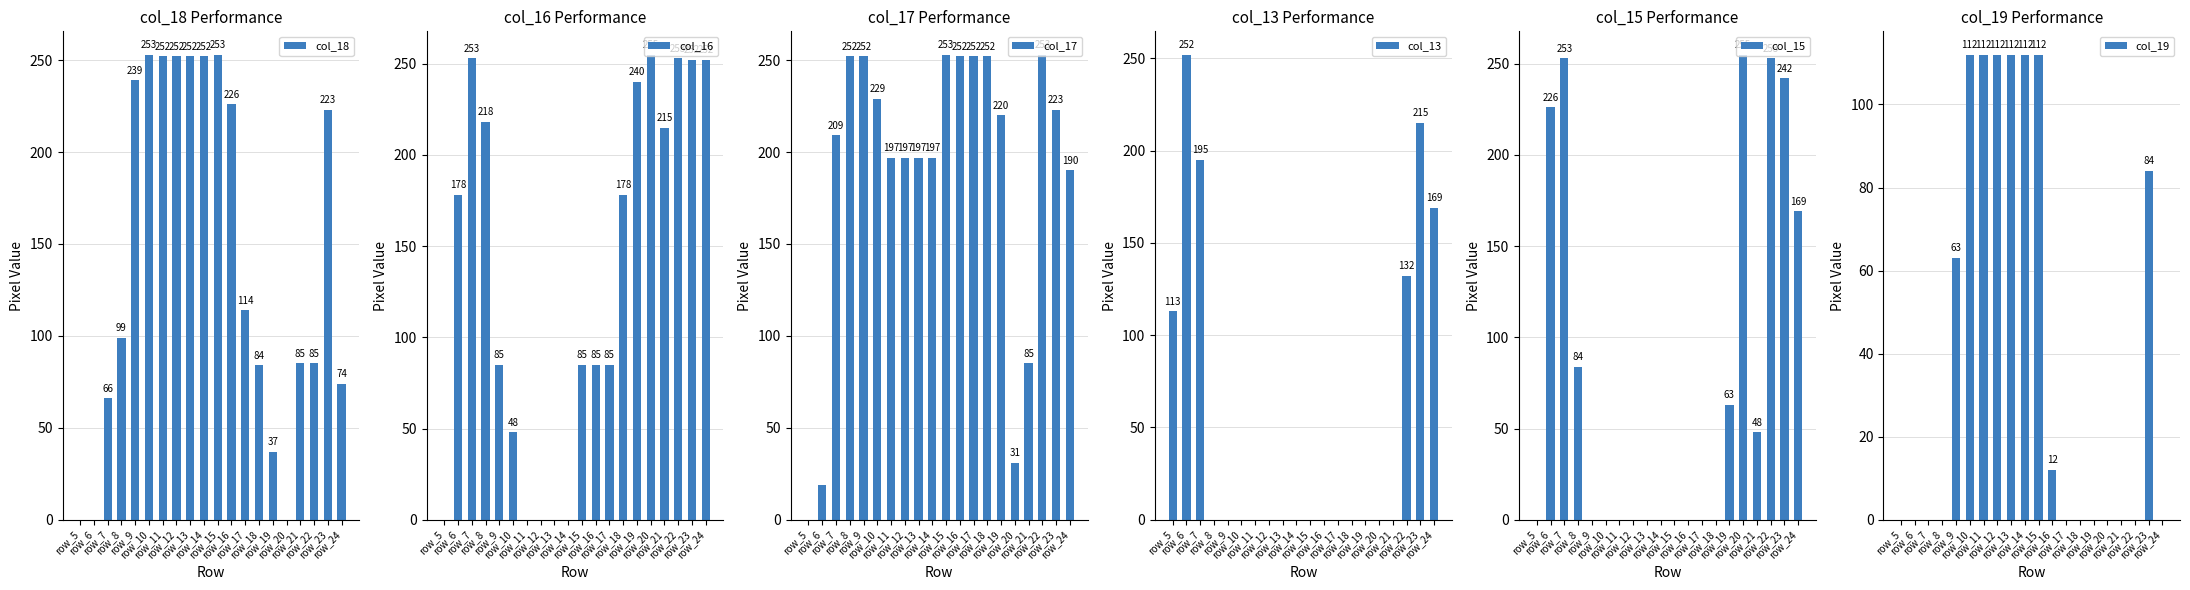

What is the difference between the maximum and minimum values in the col_16 series?

255